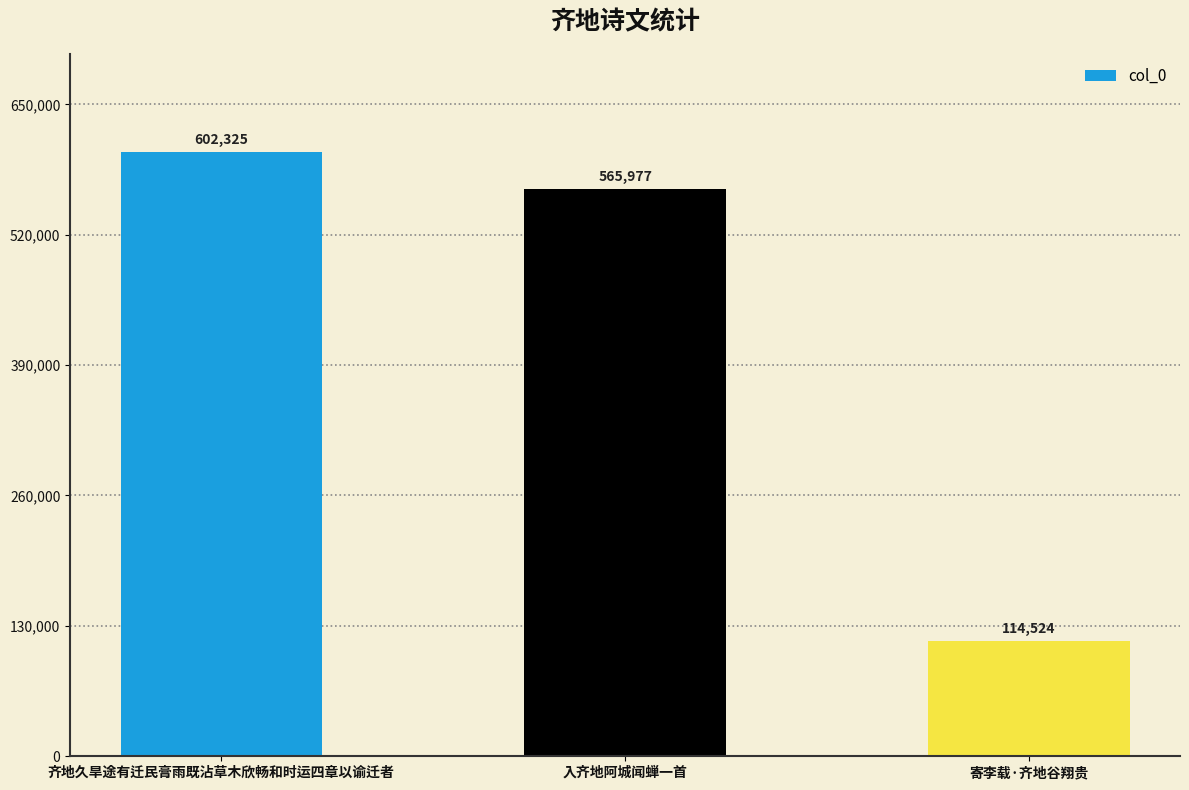

Reading left to right, list all the values displayed in this chart.

齐地久旱途有迁民膏雨既沾草木欣畅和时运四章以谕迁者=602325	入齐地阿城闻蝉一首=565977	寄李载·齐地谷翔贵=114524